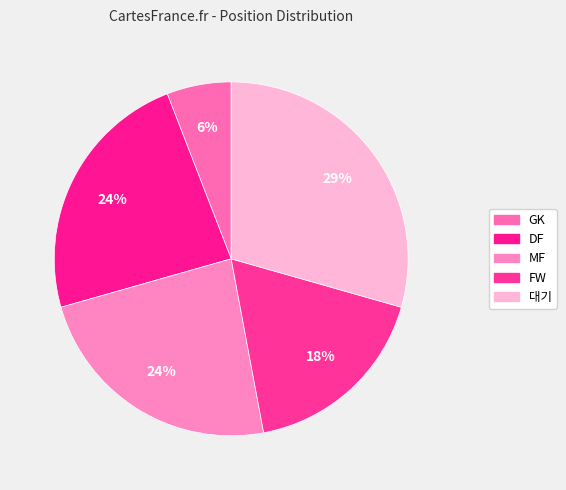

Count the number of slices in the pie.

5